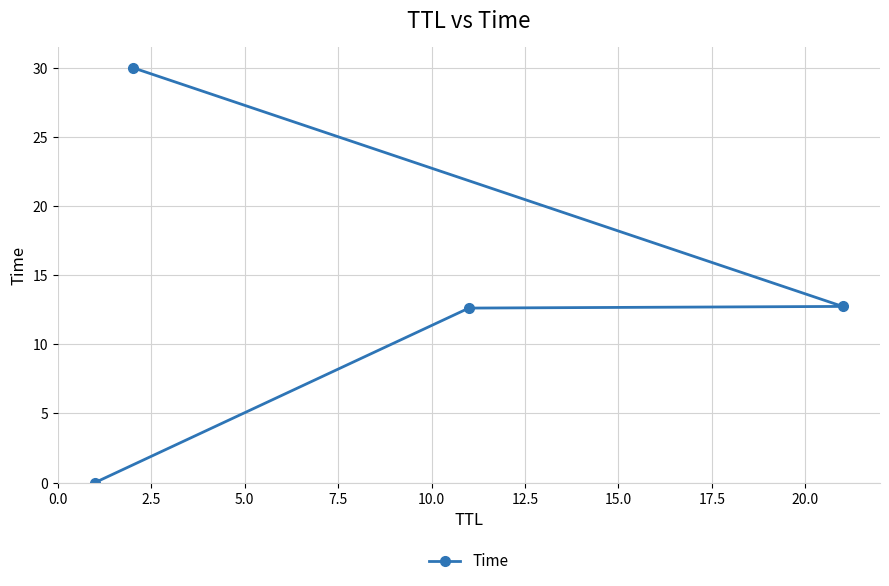

What is the value of the 3rd point from the left?

12.6